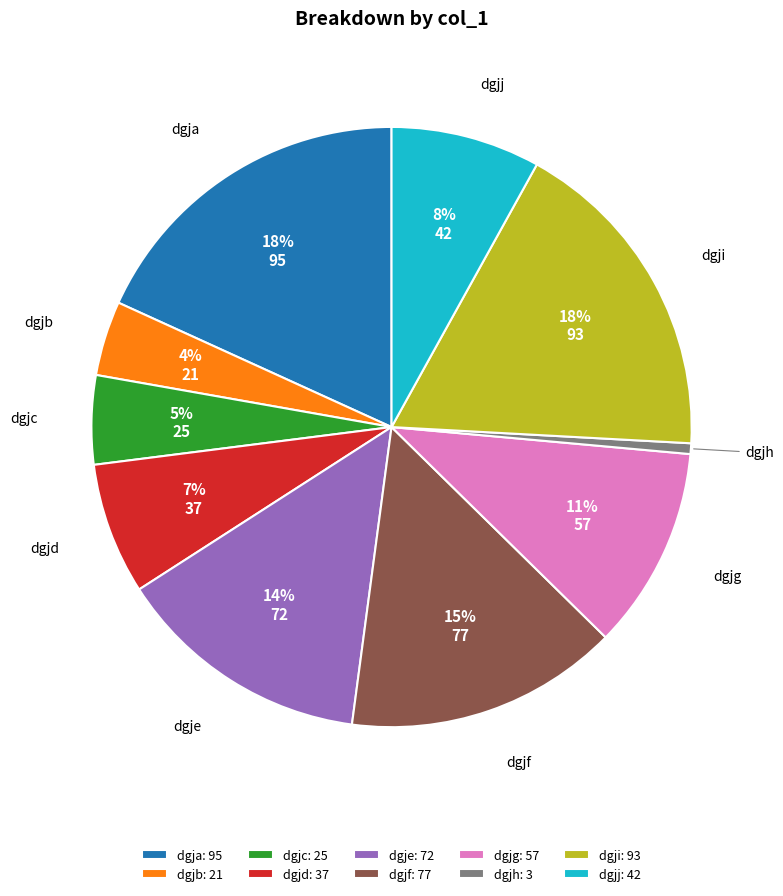

To the nearest percent, what is the average slice percentage?

10%